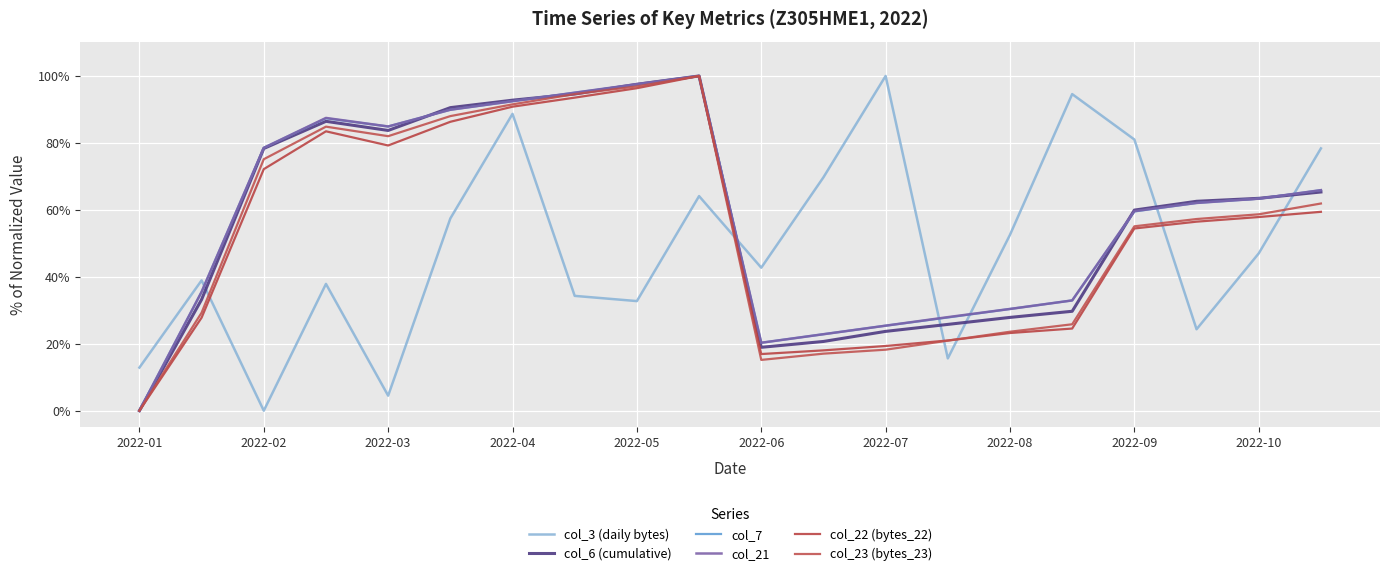

Count the number of data series in this chart.

6